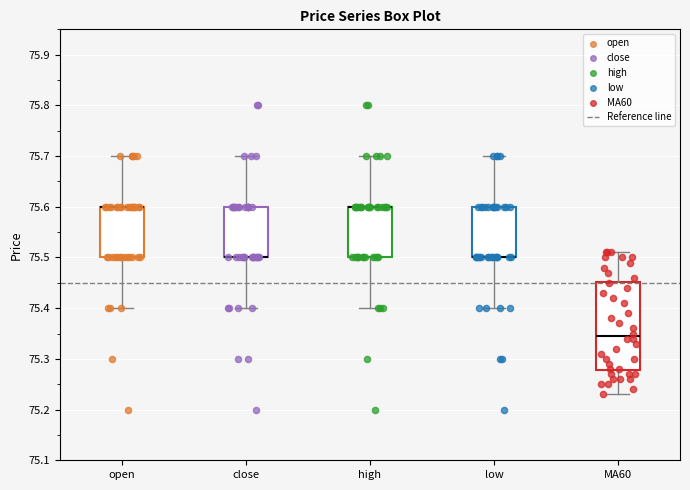

Reading left to right, transcribe this box plot: for each box, give where its median line is, the range the box spans, and where its two whiskers end, as read against the y-axis. The values are not printed on the chart, so give them approximately, as read against the axis.

open: median 75.60 (drawn on the box's upper edge), box 75.50 to 75.60, whiskers 75.40 to 75.70
close: median 75.50 (drawn on the box's lower edge), box 75.50 to 75.60, whiskers 75.40 to 75.70
high: median 75.60 (drawn on the box's upper edge), box 75.50 to 75.60, whiskers 75.40 to 75.70
low: median 75.50 (drawn on the box's lower edge), box 75.50 to 75.60, whiskers 75.40 to 75.70
MA60: median 75.35, box 75.28 to 75.45, whiskers 75.23 to 75.51